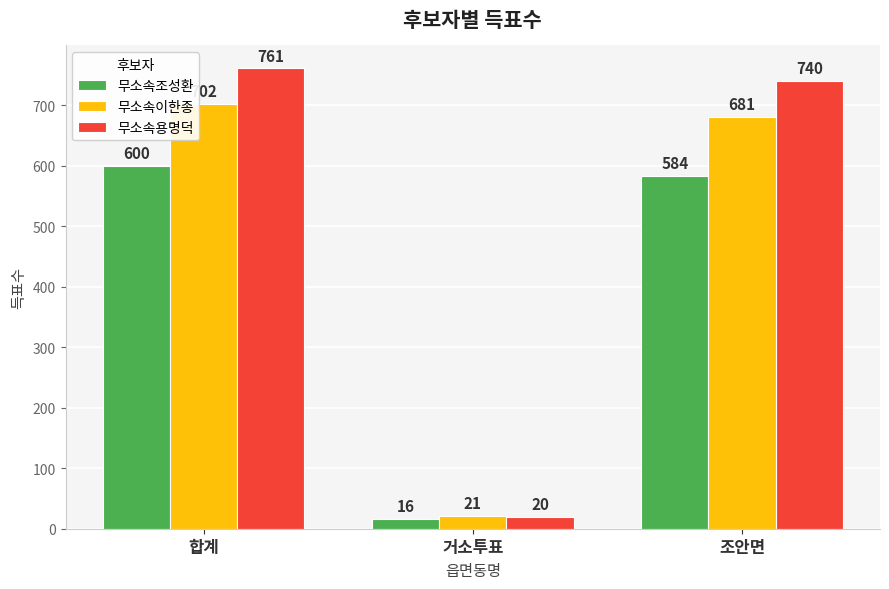

Reading right to left, what are all the values shown in this chart?

무소속조성환: 조안면=584	거소투표=16	합계=600
무소속이한종: 조안면=681	거소투표=21	합계=702
무소속용명덕: 조안면=740	거소투표=20	합계=761